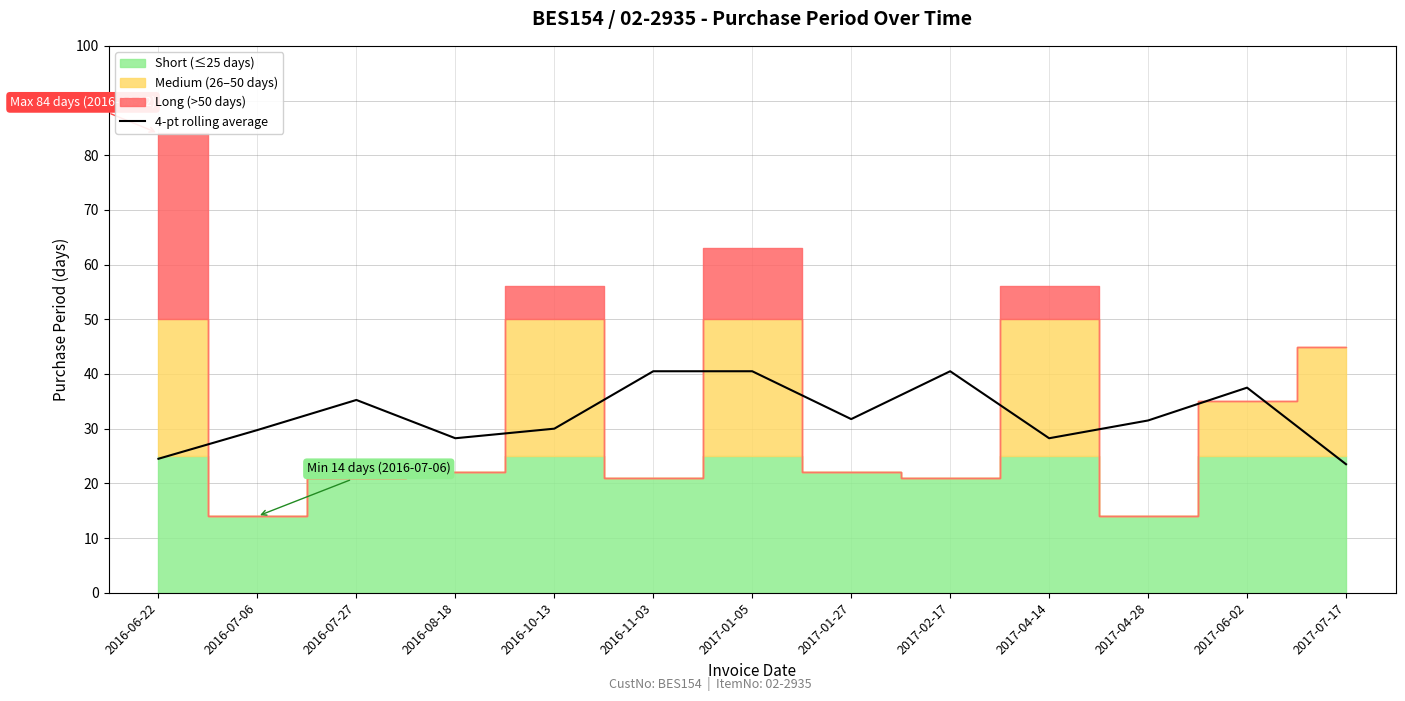

Reading left to right, transcribe all the data shown in this chart.

2016-06-22=24.5	2016-07-06=29.8	2016-07-27=35.2	2016-08-18=28.2	2016-10-13=30.0	2016-11-03=40.5	2017-01-05=40.5	2017-01-27=31.8	2017-02-17=40.5	2017-04-14=28.2	2017-04-28=31.5	2017-06-02=37.5	2017-07-17=23.5